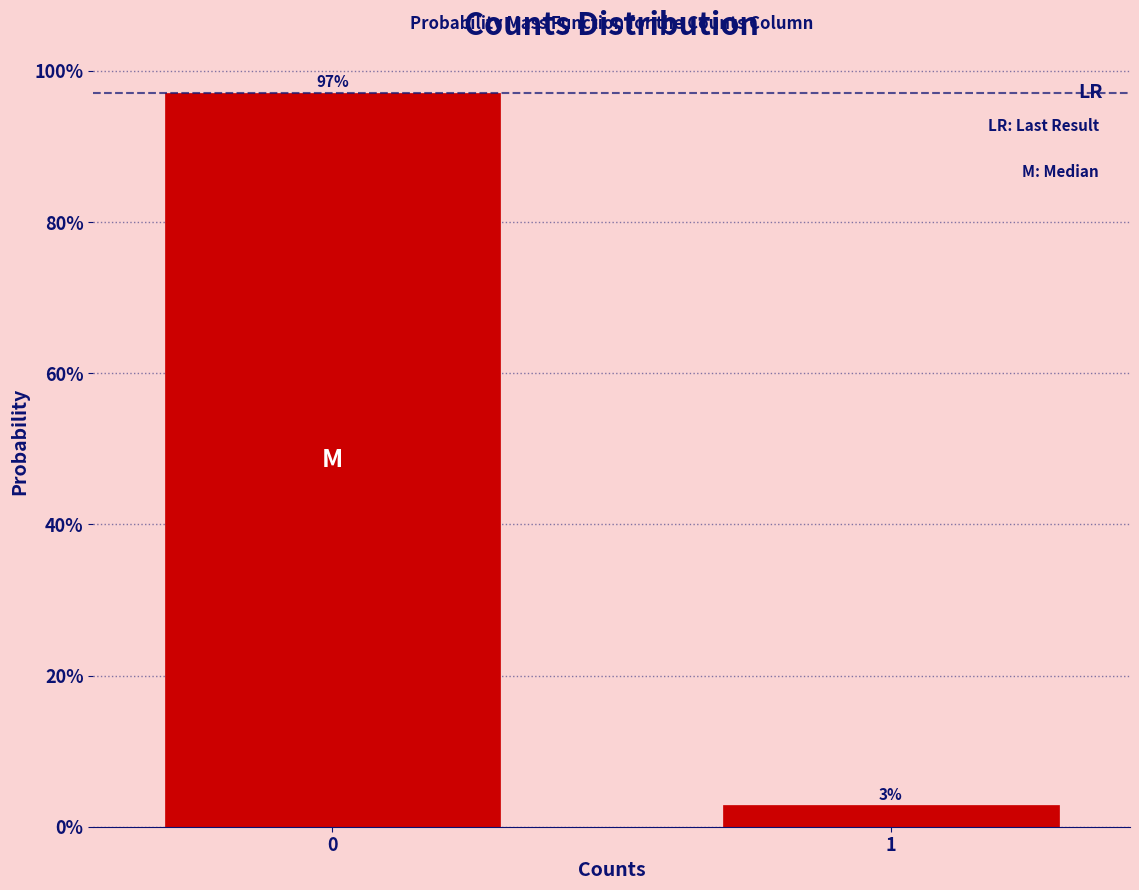

Rank the categories by value from highest to lowest.

0, 1